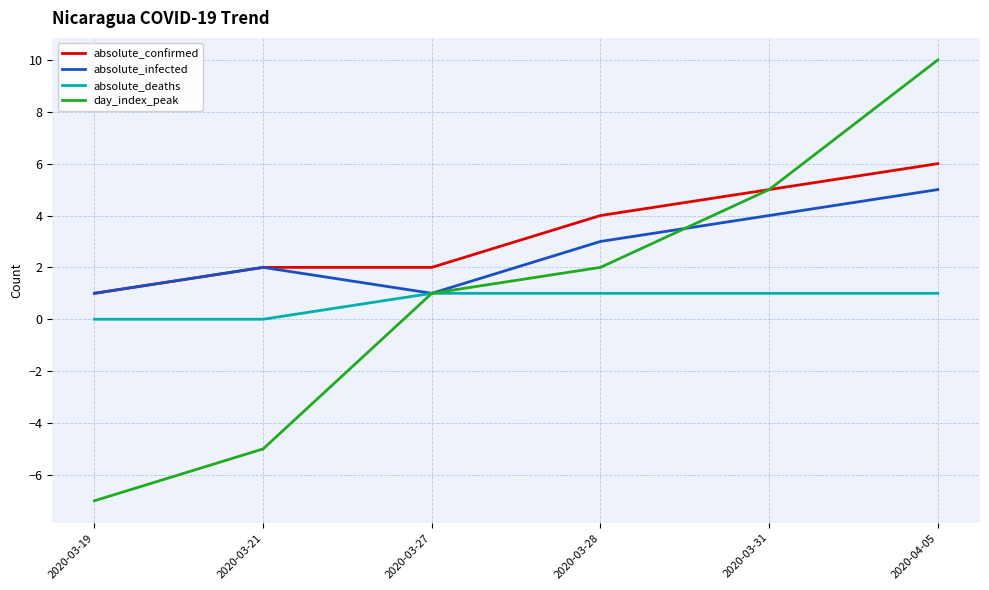

How many lines are shown in the chart?

4